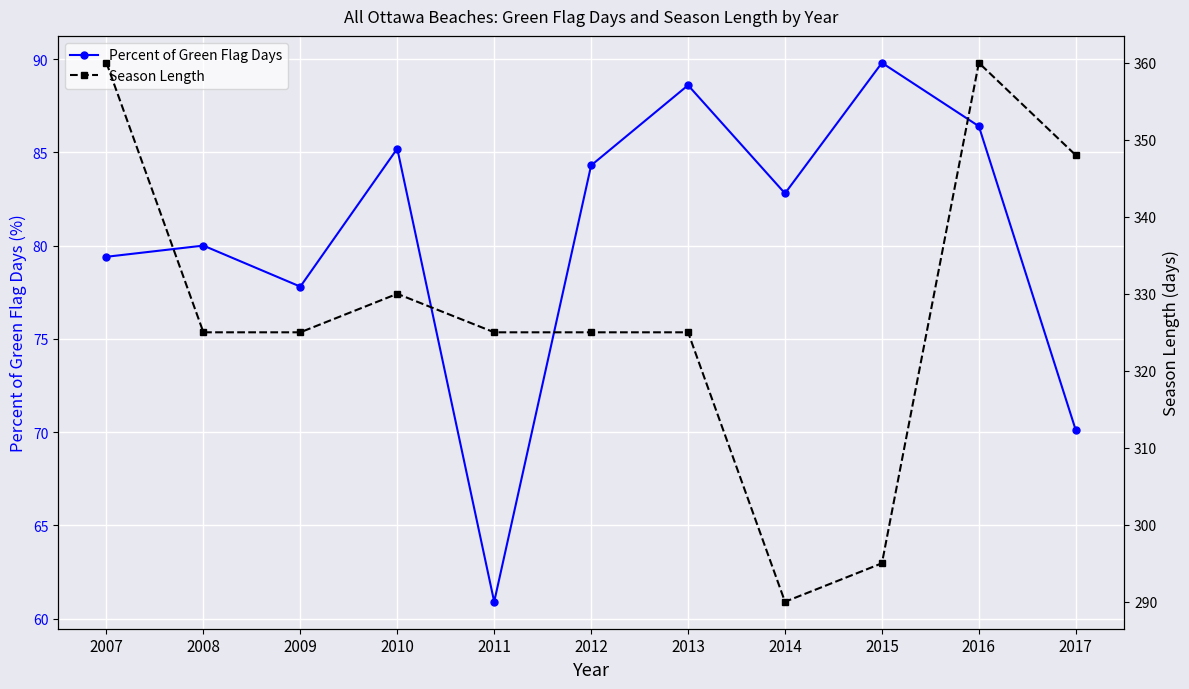

How many lines are shown in the chart?

2